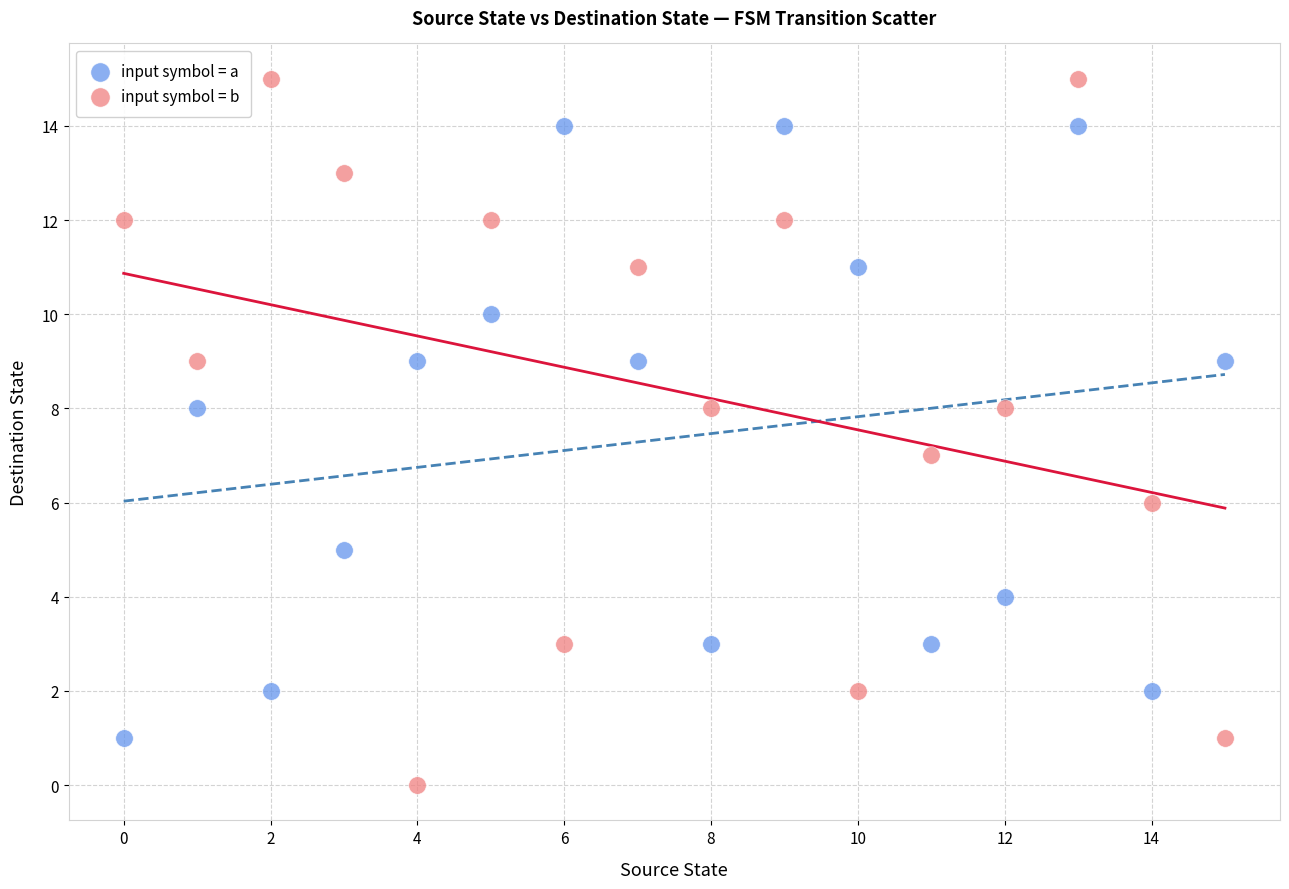

Across all data points, what is the range of Y values (max minus min)?

15